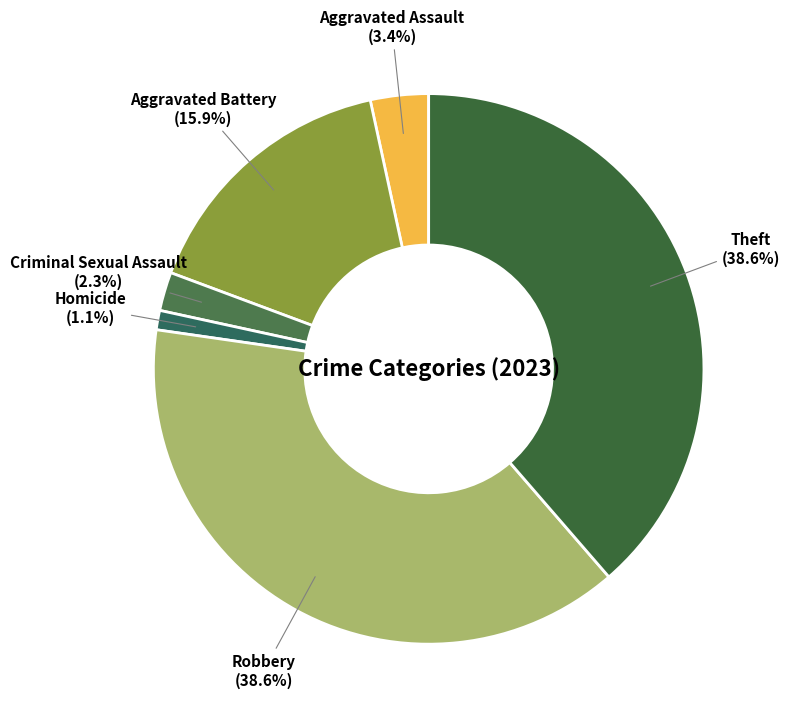

Is it true that Aggravated Battery is 16% of the pie?

True